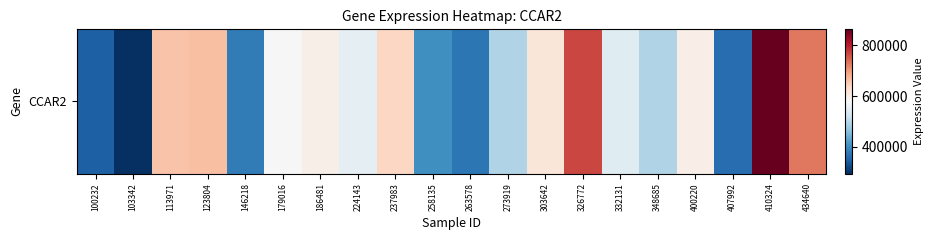

The chart shows a value of 315932 at 434640. True or false?

False